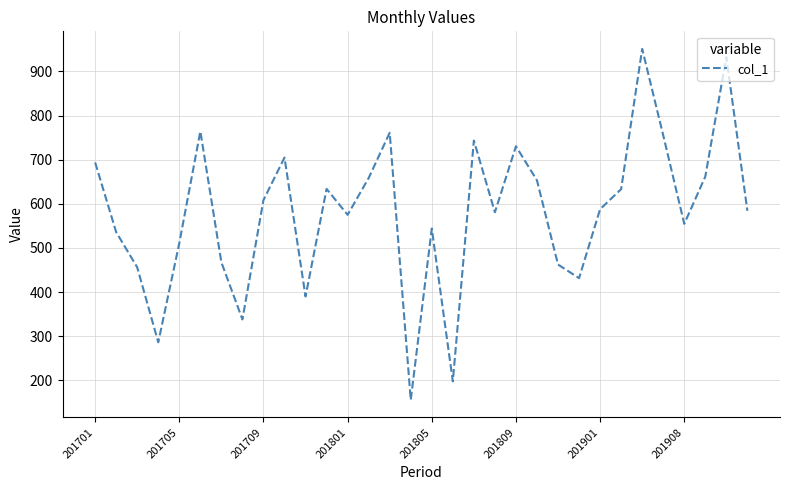

How many interior local peaks (higher than both neighbors) does the data have?

9